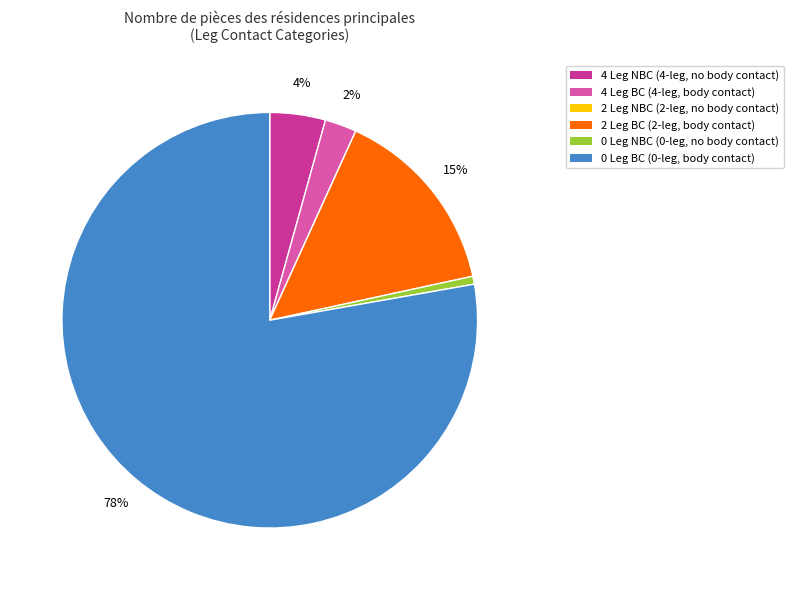

What percentage is the 0 Leg BC (0-leg, body contact) slice, to the nearest percent?

78%